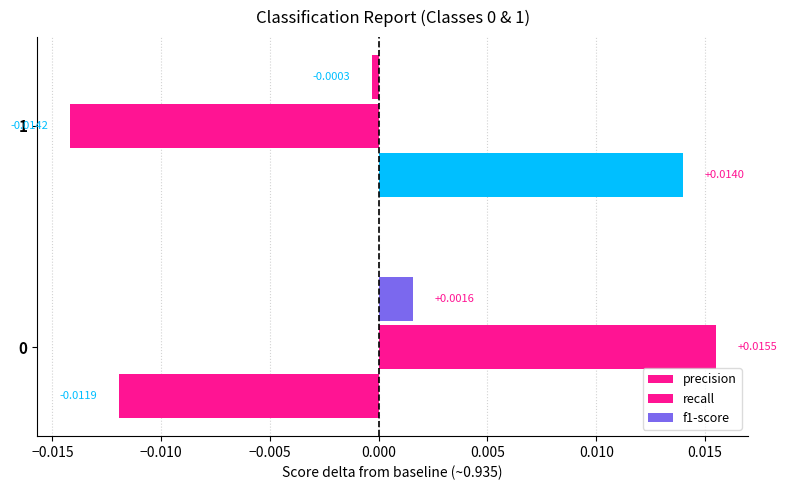

How many values in precision are above zero?

1